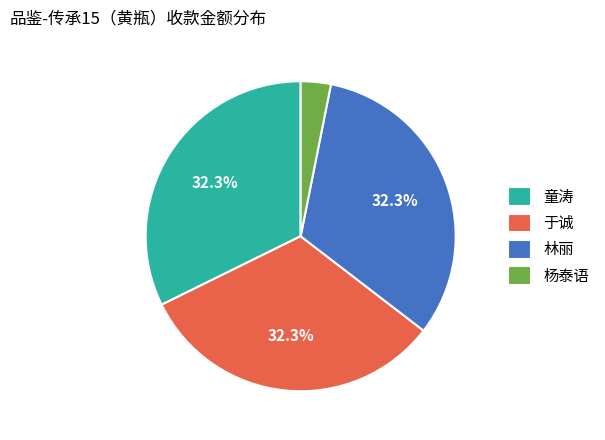

Does any single category account for the majority?

No